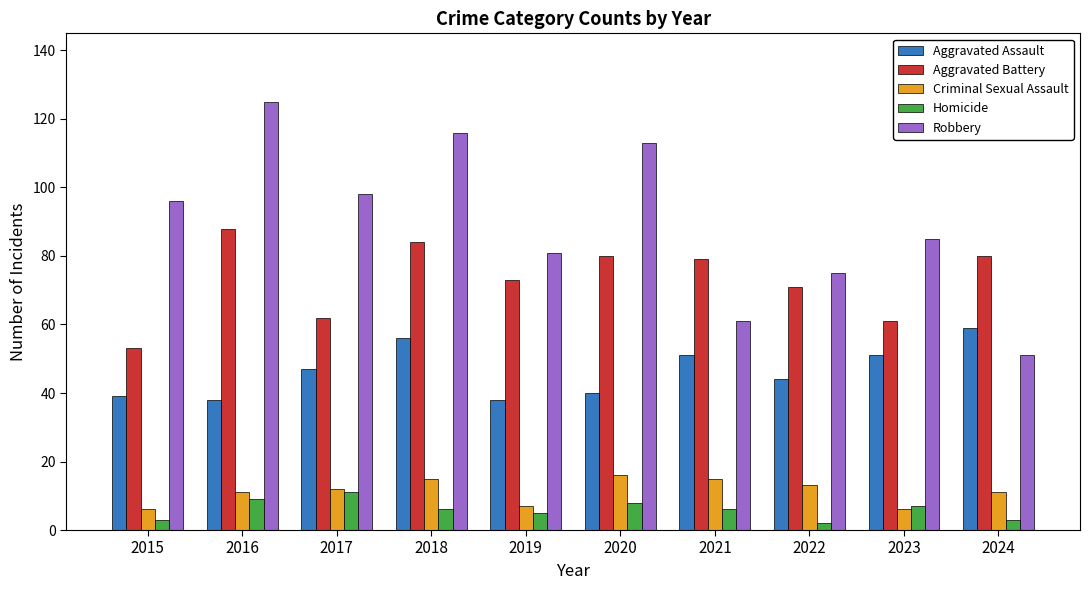

What are all the series names shown in the legend?

Aggravated Assault, Aggravated Battery, Criminal Sexual Assault, Homicide, Robbery